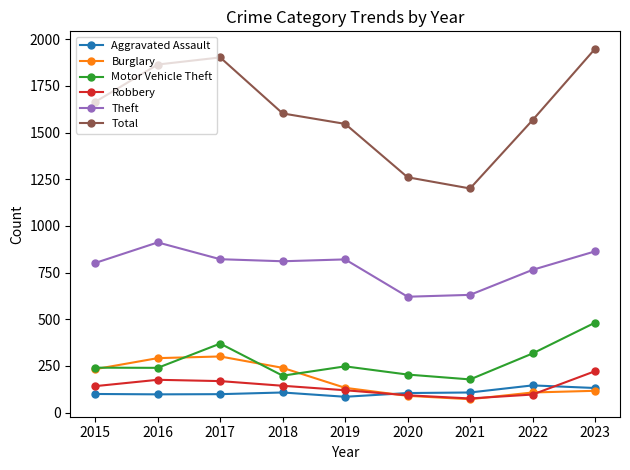

Where is the first local minimum for Robbery?

2021